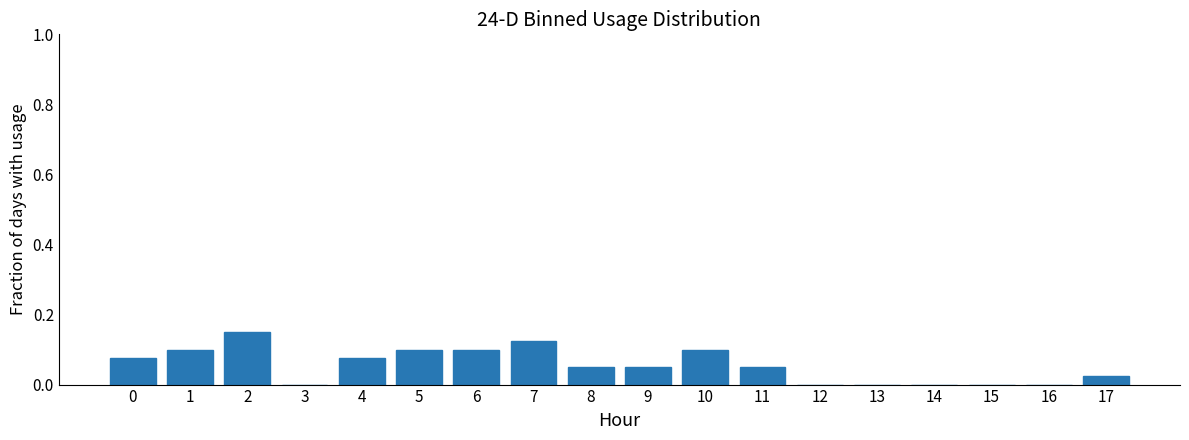

The value at 13 is 0.0. True or false?

True